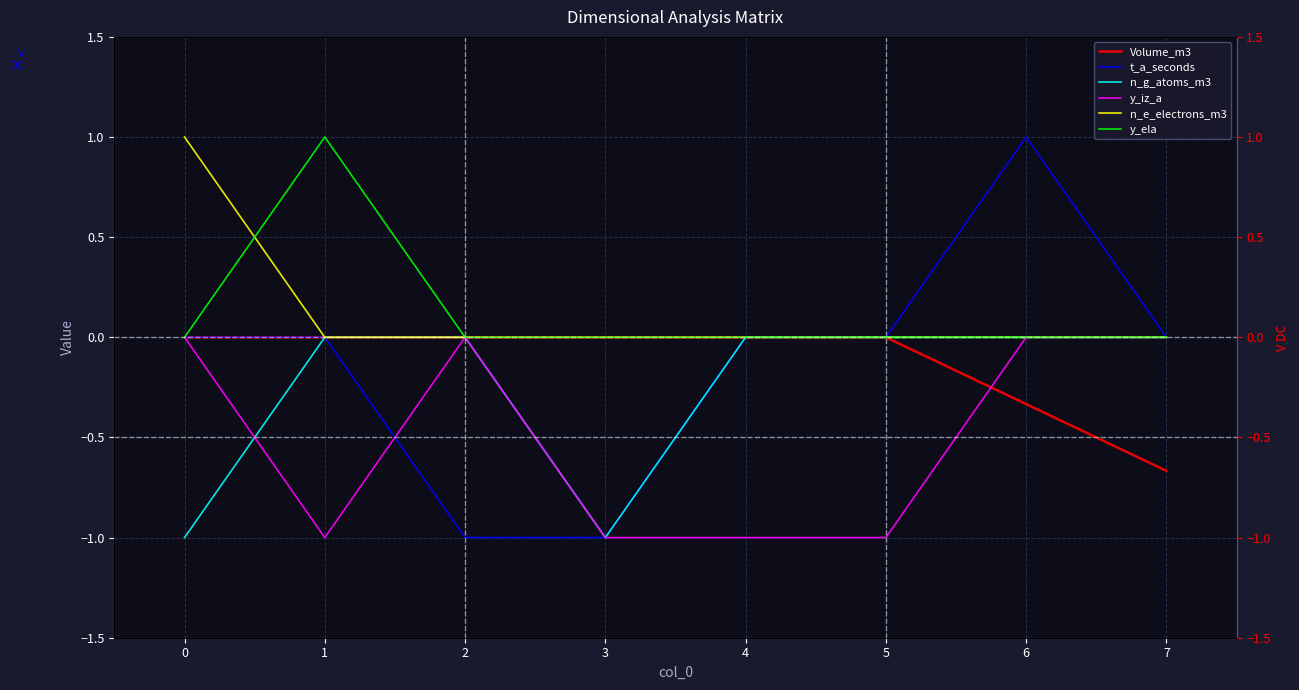

Reading left to right, transcribe all the data shown in this chart.

Volume_m3: 0.0	0.0	0.0	0.0	0.0	0.0	-0.3	-0.7
t_a_seconds: 0.0	0.0	-1.0	-1.0	0.0	0.0	1.0	0.0
n_g_atoms_m3: -1.0	0.0	0.0	-1.0	0.0	0.0	0.0	0.0
y_iz_a: 0.0	-1.0	0.0	-1.0	-1.0	-1.0	0.0	0.0
n_e_electrons_m3: 1.0	0.0	0.0	0.0	0.0	0.0	0.0	0.0
y_ela: 0.0	1.0	0.0	0.0	0.0	0.0	0.0	0.0